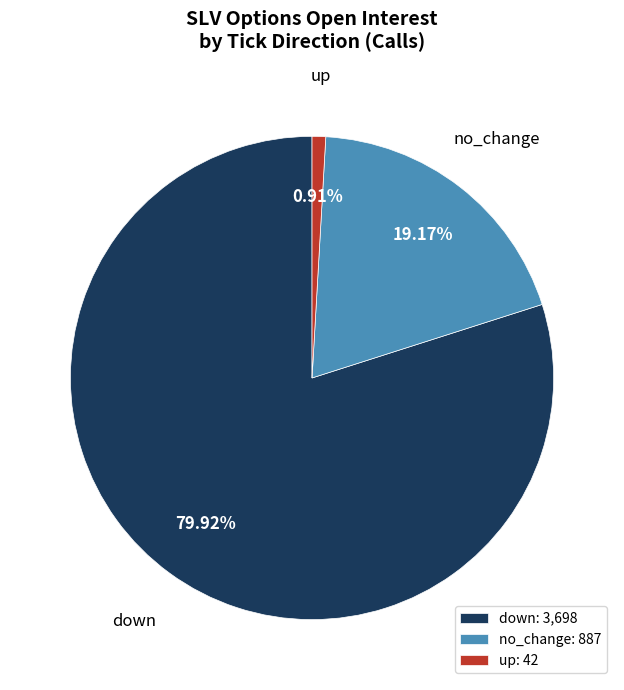

Does up represent more than half of the total?

No